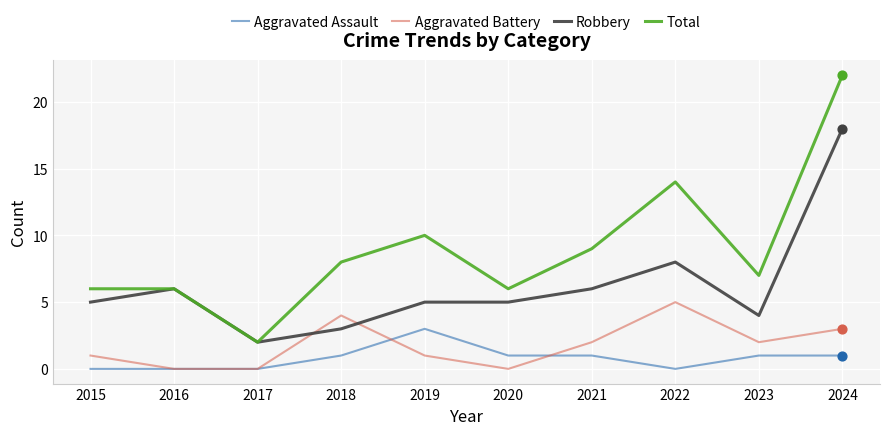

At how many categories does at least one series exceed 1?

10